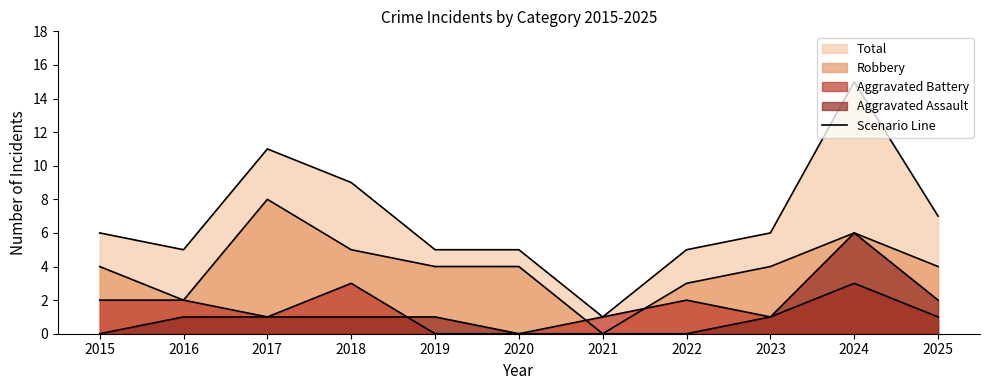

What is the sum of all Aggravated Assault values?

13